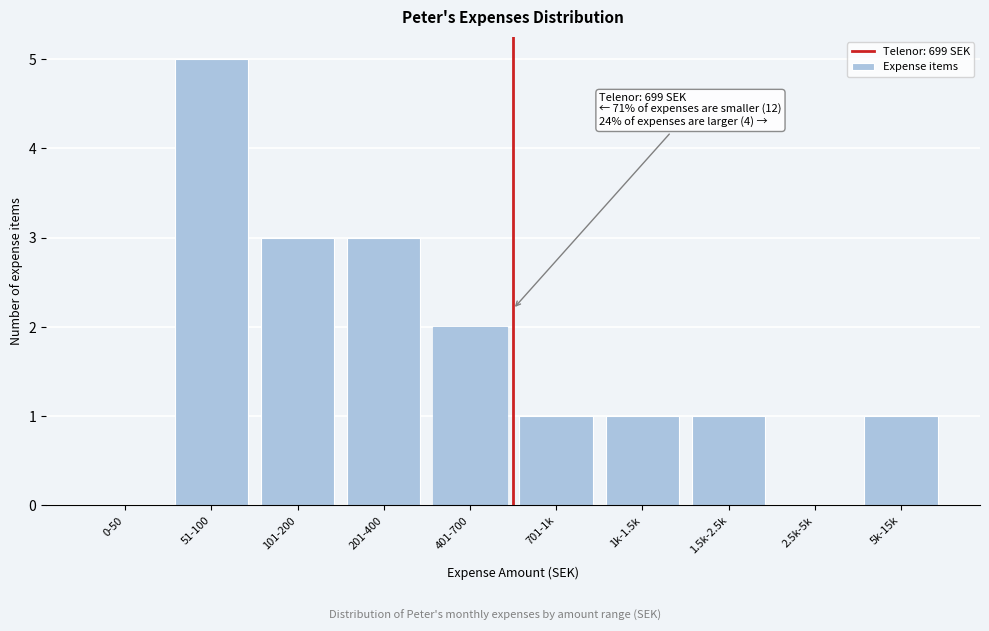

Reading left to right, transcribe all the data shown in this chart.

0-50=0	51-100=5	101-200=3	201-400=3	401-700=2	701-1k=1	1k-1.5k=1	1.5k-2.5k=1	2.5k-5k=0	5k-15k=1